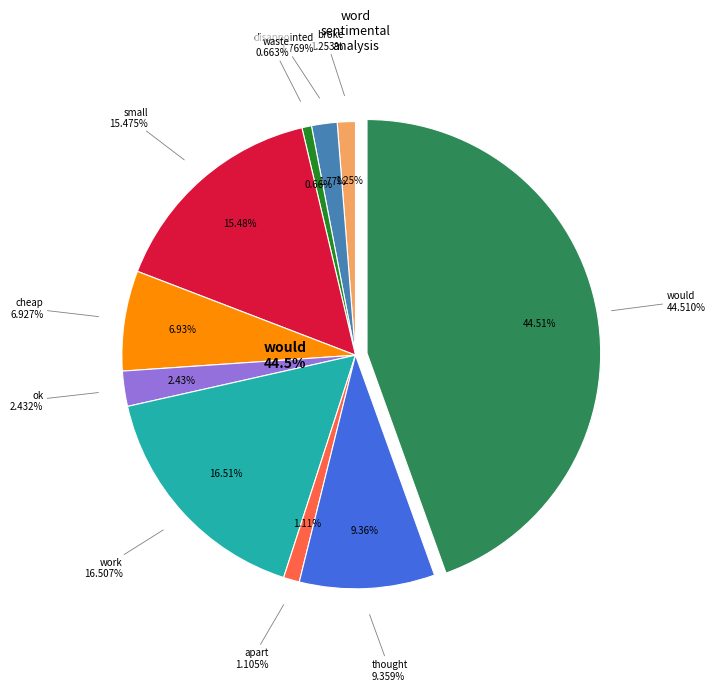

What is the change in value from work to would?

+380